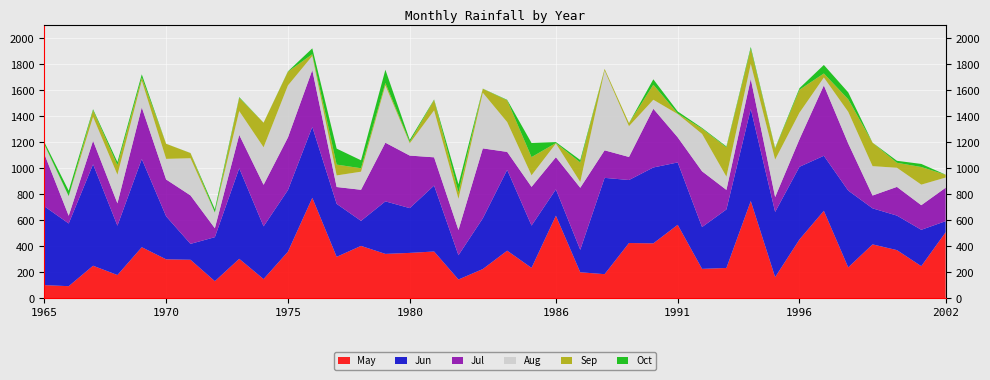

Reading right to left, list all the values displayed in this chart.

May: 2002=509.1	2001=248.0	2000=371.3	1999=415.5	1998=238.6	1997=673.8	1996=453.6	1995=163.5	1994=749.0	1993=234.1	1992=227.2	1991=565.9	1990=423.3	1989=426.0	1988=186.4	1987=200.9	1986=636.0	1985=234.9	1984=367.1	1983=225.8	1982=145.3	1981=360.8	1980=350.0	1979=342.3	1978=403.9	1977=319.7	1976=773.7	1975=359.4	1974=148.7	1973=304.5	1972=132.4	1971=297.2	1970=300.5	1969=393.7	1968=179.9	1967=251.3	1966=94.1	1965=102.1
Jun: 2002=84.9	2001=279.5	2000=265.4	1999=277.1	1998=590.7	1997=422.9	1996=558.6	1995=501.5	1994=708.0	1993=450.1	1992=321.6	1991=479.7	1990=583.6	1989=484.5	1988=740.6	1987=172.9	1986=202.6	1985=325.2	1984=621.6	1983=390.0	1982=186.7	1981=507.2	1980=344.3	1979=403.9	1978=192.4	1977=407.2	1976=545.4	1975=474.1	1974=405.4	1973=696.0	1972=338.5	1971=122.2	1970=330.5	1969=678.4	1968=379.4	1967=780.0	1966=481.9	1965=606.1
Jul: 2002=257.2	2001=189.4	2000=220.8	1999=98.6	1998=362.4	1997=541.6	1996=212.5	1995=114.2	1994=230.9	1993=150.3	1992=428.8	1991=193.4	1990=451.7	1989=177.3	1988=211.8	1987=477.1	1986=247.4	1985=297.8	1984=138.0	1983=537.8	1982=194.3	1981=217.0	1980=404.2	1979=451.2	1978=239.1	1977=129.7	1976=436.9	1975=404.4	1974=319.7	1973=256.9	1972=68.7	1971=372.7	1970=283.5	1969=397.3	1968=172.0	1967=181.1	1966=59.4	1965=402.5
Aug: 2002=78.3	2001=158.0	2000=147.2	1999=226.0	1998=243.4	1997=60.5	1996=203.6	1995=288.3	1994=115.5	1993=101.9	1992=287.6	1991=178.7	1990=69.2	1989=236.8	1988=613.5	1987=44.6	1986=105.1	1985=88.9	1984=229.3	1983=428.1	1982=239.4	1981=361.2	1980=94.1	1979=440.4	1978=139.1	1977=89.2	1976=108.5	1975=400.0	1974=288.5	1973=183.2	1972=120.4	1971=286.1	1970=158.6	1969=205.4	1968=219.9	1967=183.8	1966=150.6	1965=69.5
Sep: 2002=21.5	2001=135.5	2000=38.2	1999=180.3	1998=96.3	1997=31.1	1996=176.5	1995=84.4	1994=116.3	1993=225.9	1992=40.1	1991=4.1	1990=115.3	1989=23.4	1988=12.4	1987=150.2	1986=3.7	1985=139.9	1984=167.2	1983=30.8	1982=49.3	1981=80.0	1980=10.8	1979=19.1	1978=26.7	1977=83.2	1976=13.6	1975=105.6	1974=188.9	1973=101.8	1972=1.1	1971=39.4	1970=115.8	1969=24.0	1968=74.0	1967=50.4	1966=1.3	1965=5.2
Oct: 2002=0.6	2001=23.6	2000=15.3	1999=0.3	1998=53.0	1997=65.4	1996=12.2	1995=4.9	1994=14.1	1993=6.2	1992=6.0	1991=15.9	1990=41.9	1989=0.6	1988=0.5	1987=18.3	1986=7.5	1985=108.6	1984=3.8	1983=1.0	1982=62.5	1981=3.7	1980=15.5	1979=101.6	1978=61.0	1977=122.8	1976=44.9	1975=2.8	1974=0.3	1973=5.5	1972=24.1	1971=0.6	1970=0.3	1969=24.4	1968=23.3	1967=8.4	1966=41.2	1965=16.2